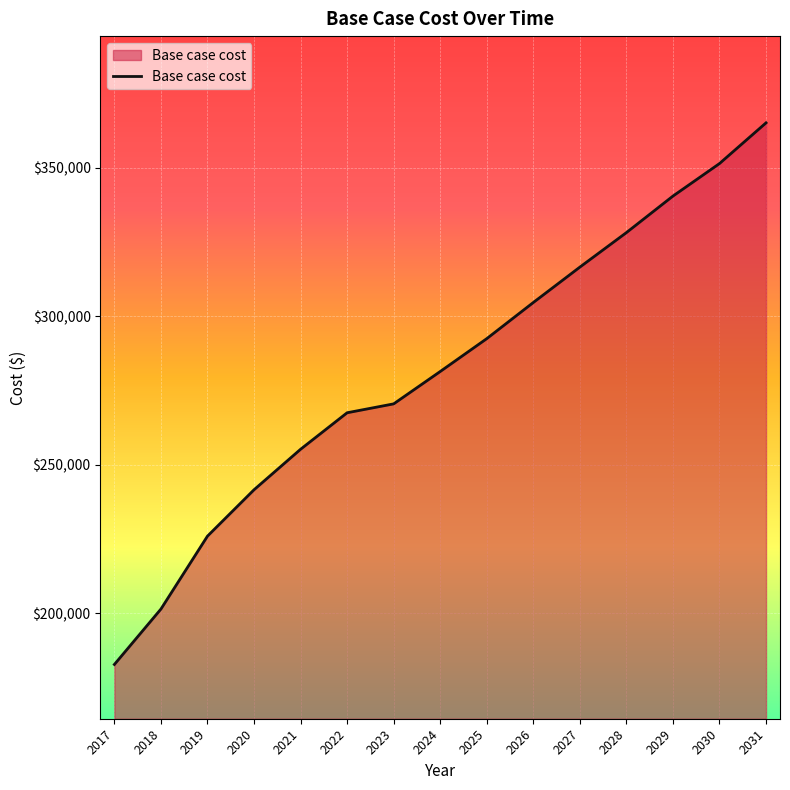

Where is the data nearest to the value 273945?

2023